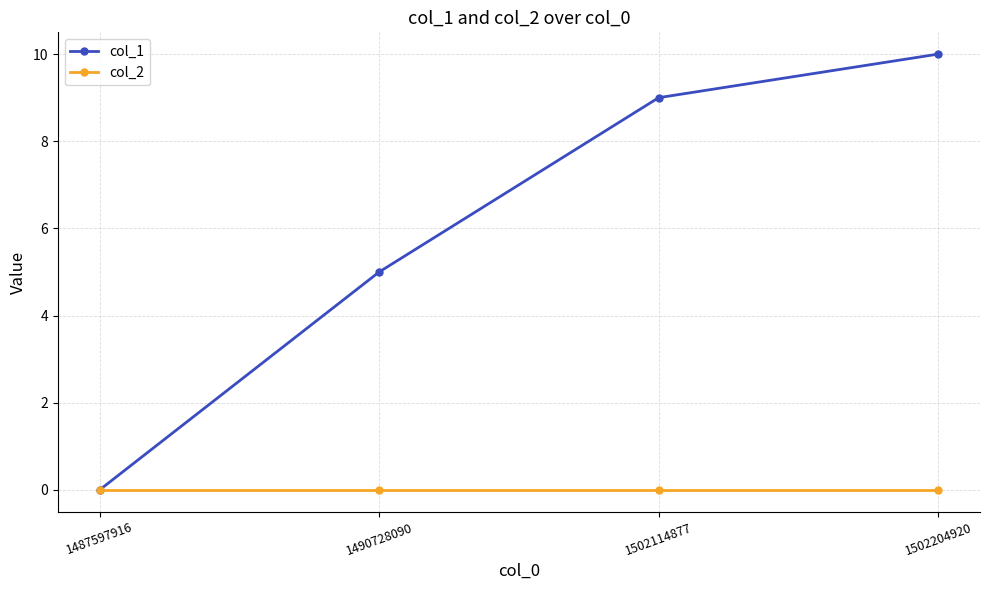

True or false: col_1 has more than 1 interior local peaks.

False